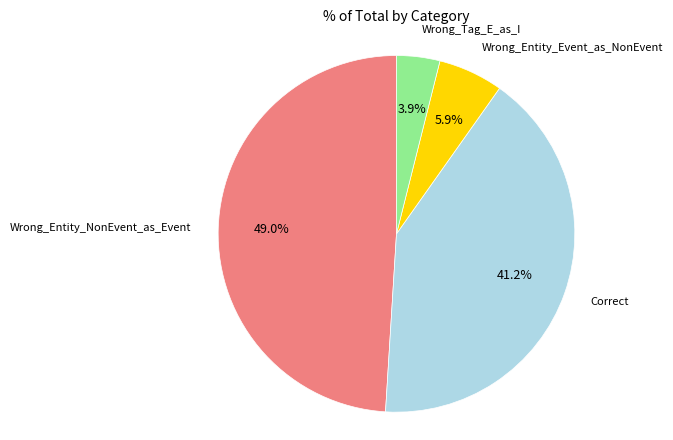

What percentage is the Wrong_Tag_E_as_I slice, to the nearest percent?

4%